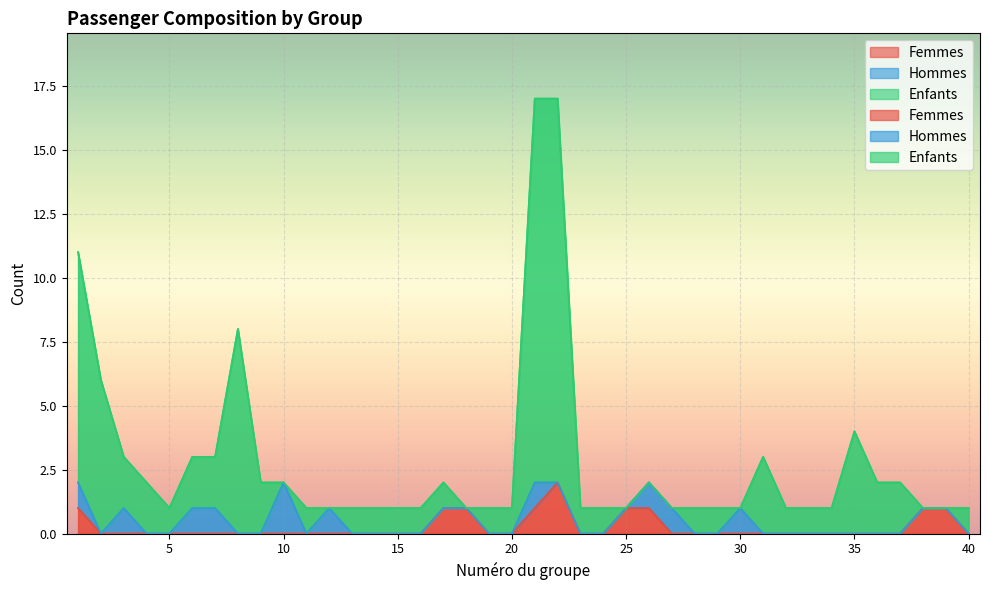

The value of Femmes at 31 is 0. True or false?

True